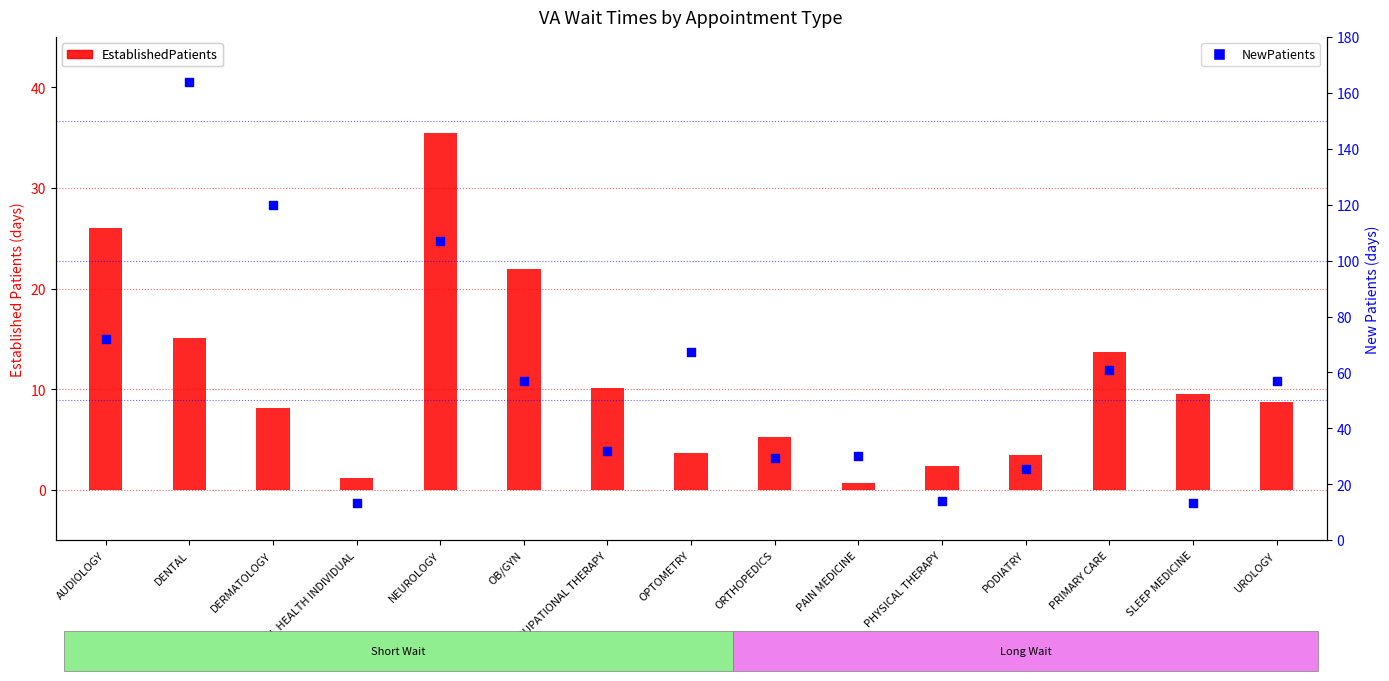

Which series contains the highest Y value?

NewPatients